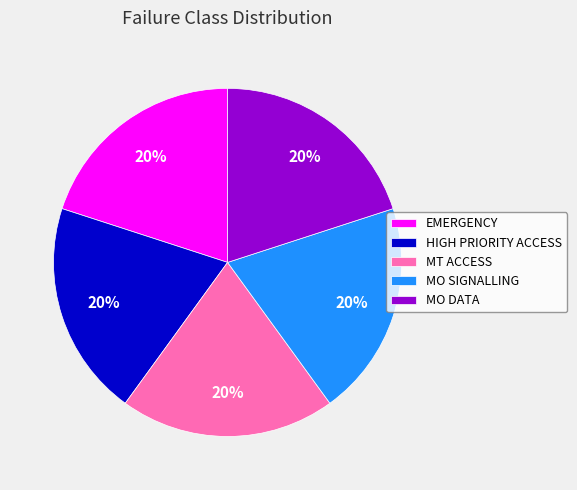

Is the sum of EMERGENCY and MT ACCESS greater than half?

No